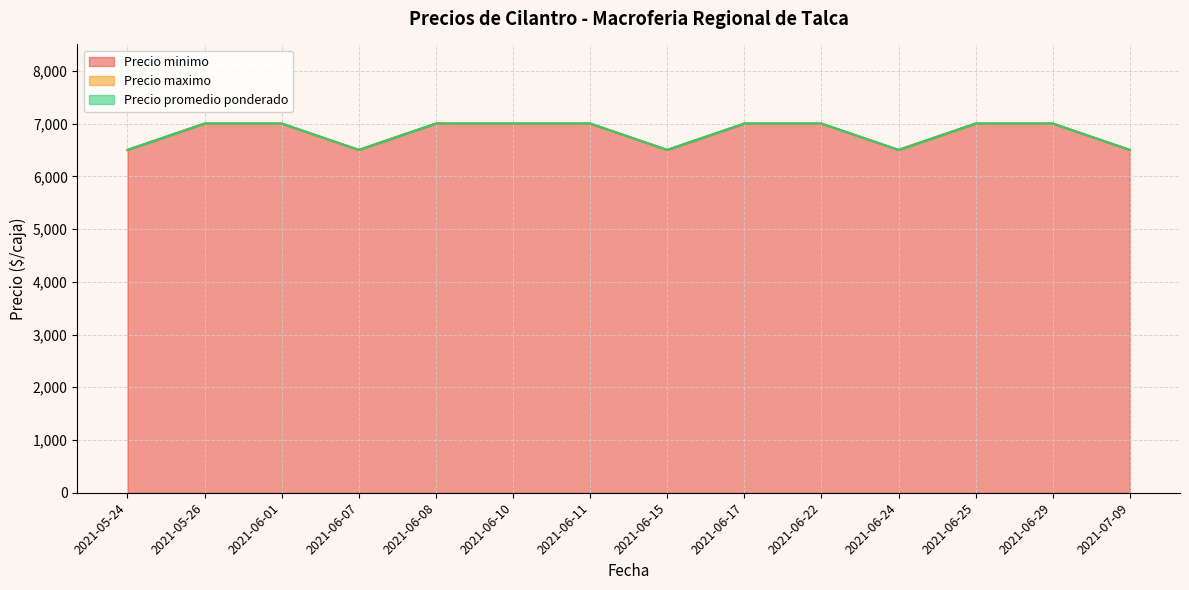

What is the approximate value of Precio minimo at 2021-06-24, to the nearest 10?

6500